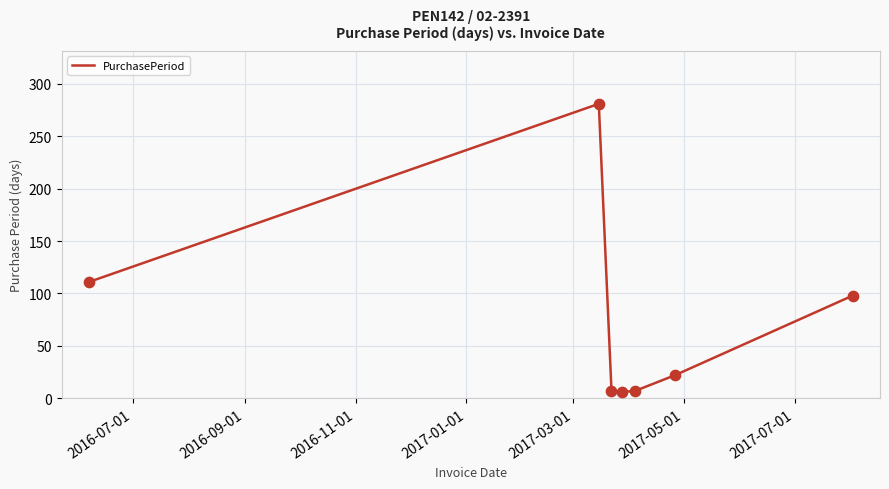

True or false: there are more than 2 points higher than both neighbors.

False